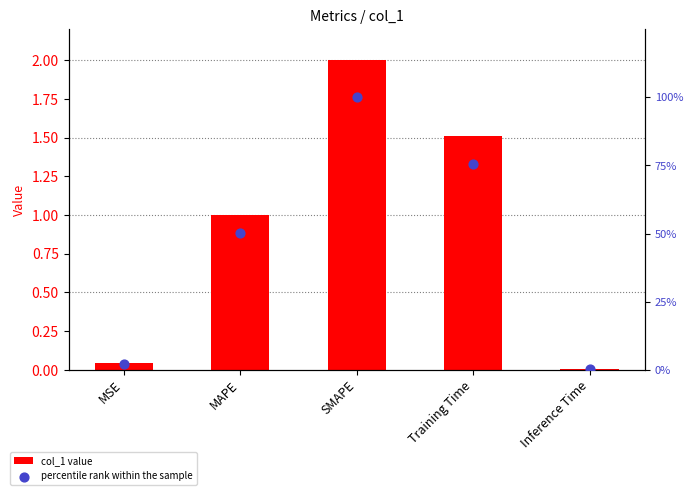

Is the value of col_1 value at MAPE greater than the value of percentile rank within the sample at MSE?

No